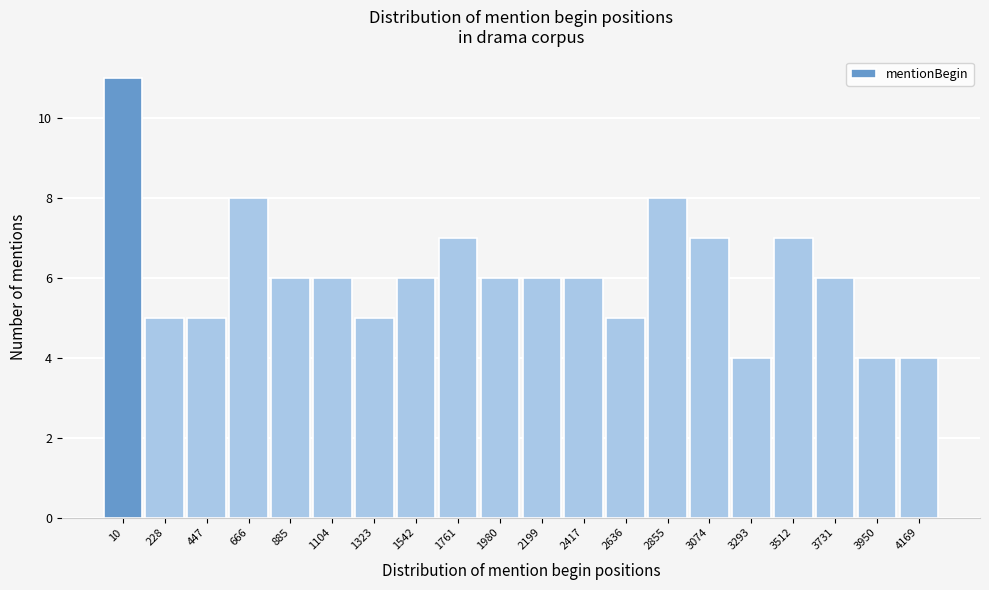

Reading left to right, transcribe all the data shown in this chart.

10=11	228=5	447=5	666=8	885=6	1104=6	1323=5	1542=6	1761=7	1980=6	2199=6	2417=6	2636=5	2855=8	3074=7	3293=4	3512=7	3731=6	3950=4	4169=4